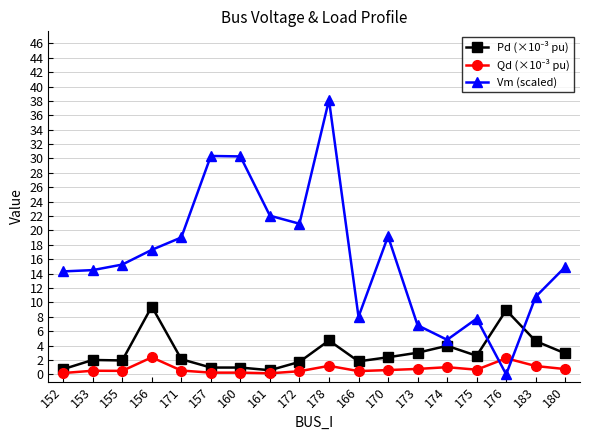

True or false: Vm (scaled) has more than 2 points higher than both neighbors.

True